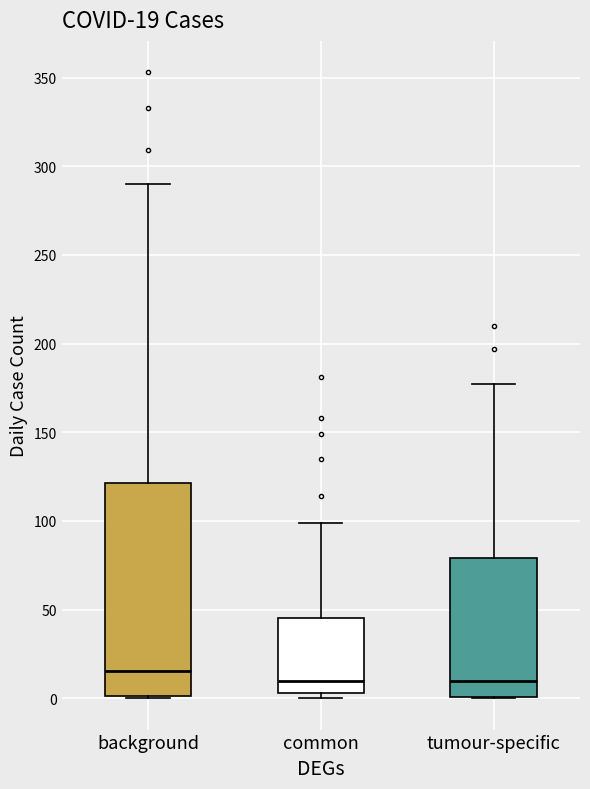

Which box is the tallest, from its lower edge to its upper edge?

background